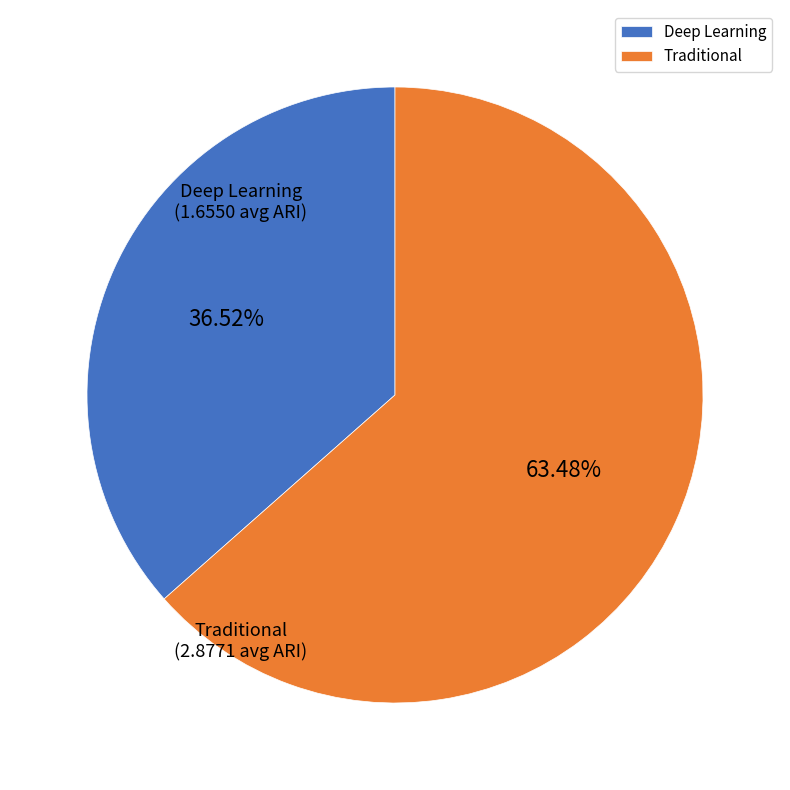

Combined, do Deep Learning and Traditional account for over 50%?

Yes